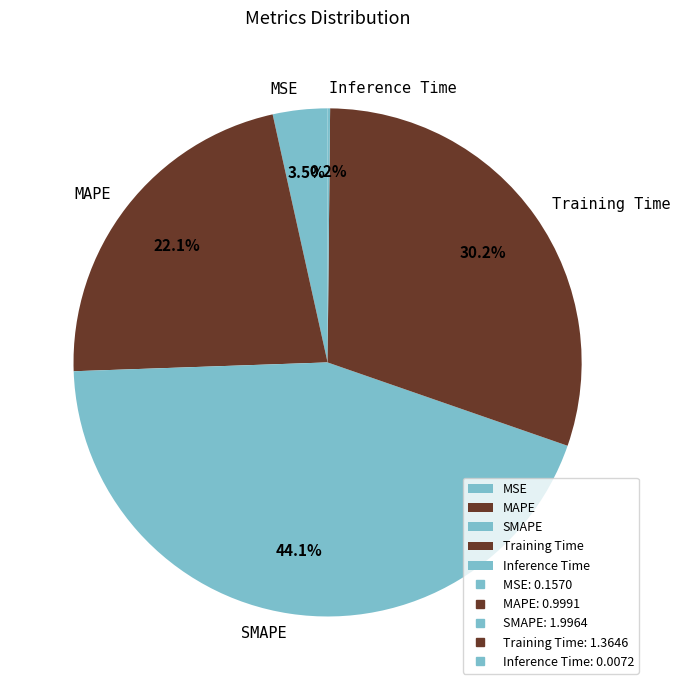

How much of the chart is everything except SMAPE?

55.9%